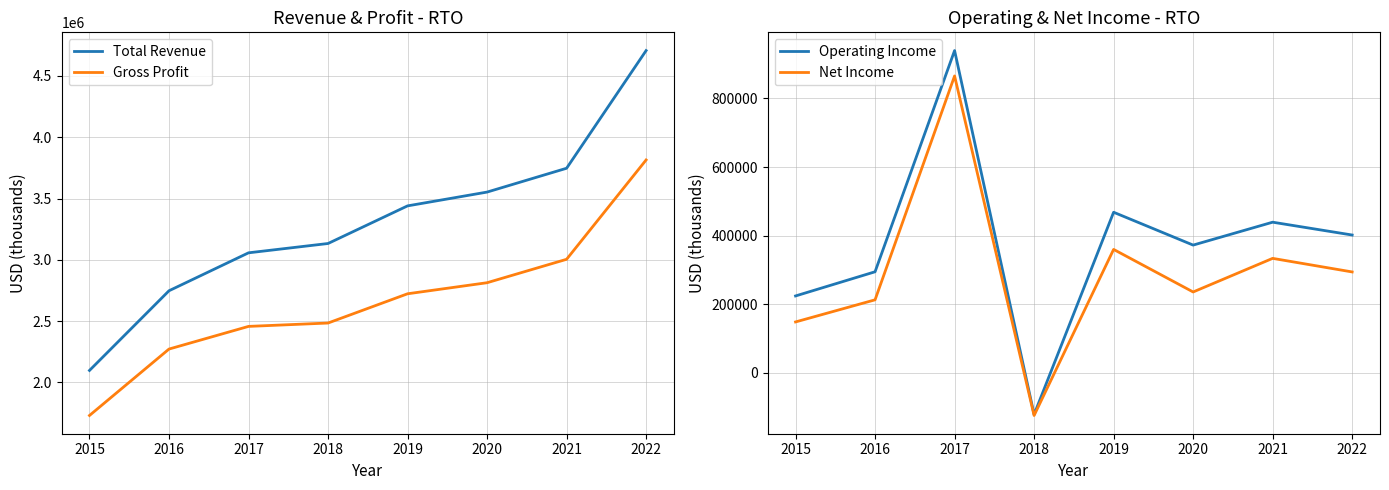

True or false: Gross Profit and Total Revenue cross at least once.

False